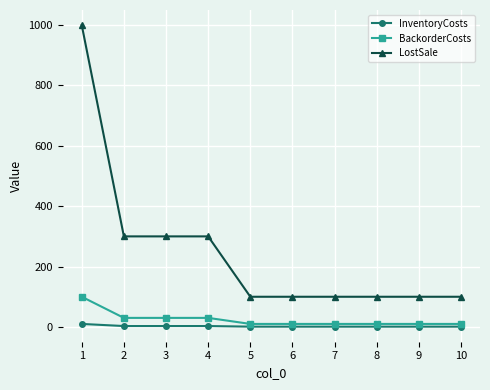

What are all the series names shown in the legend?

InventoryCosts, BackorderCosts, LostSale